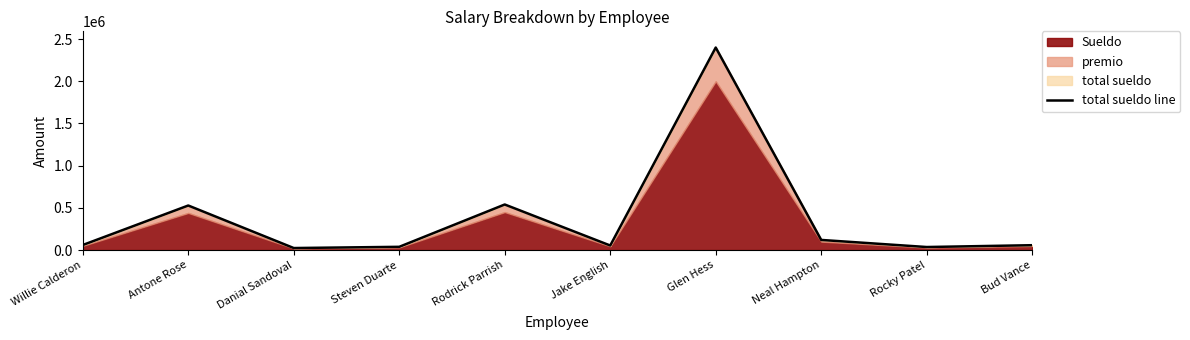

At which category does the data reach its first local valley?

Danial Sandoval